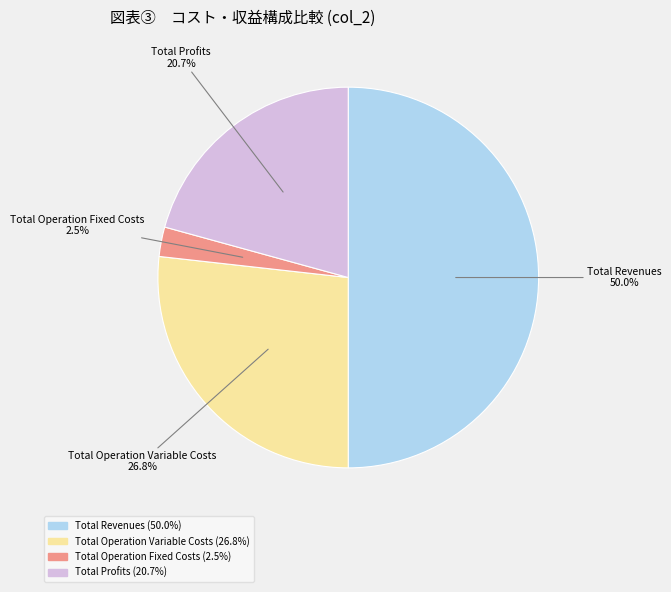

How many segments does this pie chart have?

4